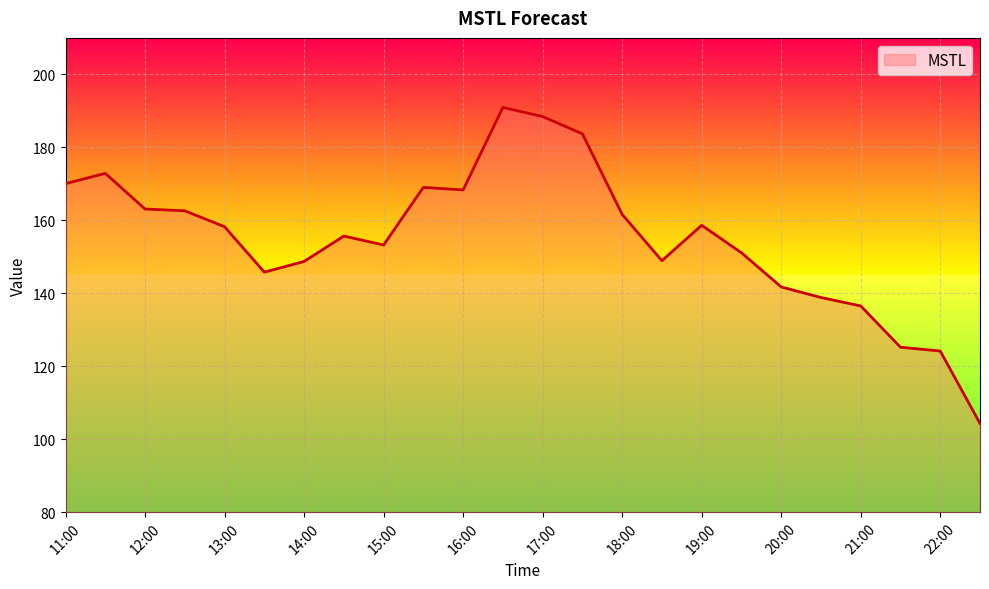

Does the chart display data point markers on the line(s)?

No